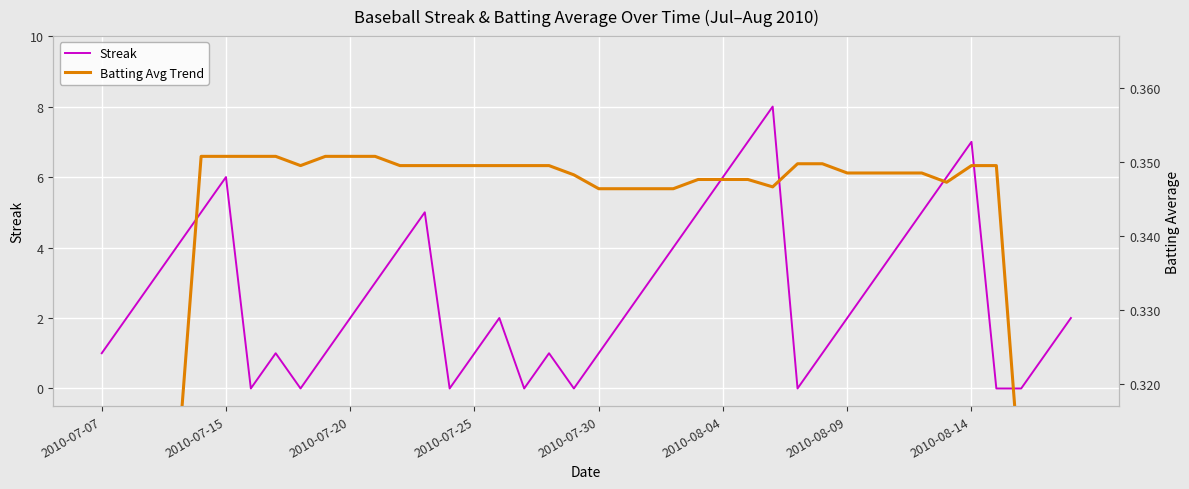

True or false: Streak has a value of 3.4 at 16.

False